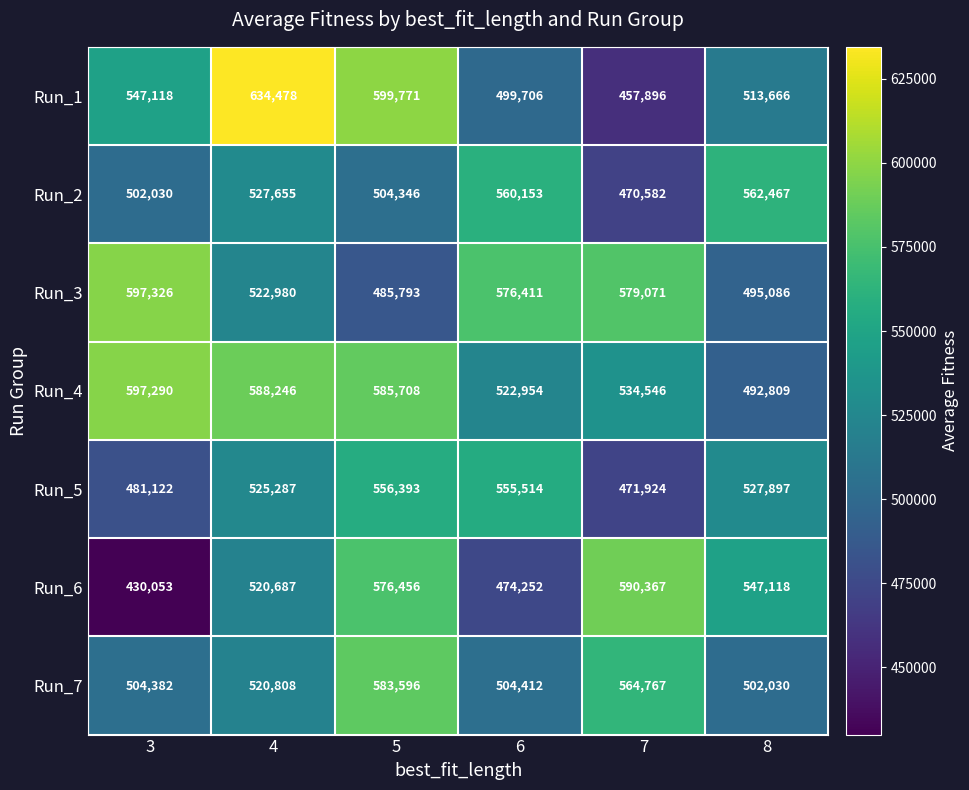

Between 7 and 8, which series saw the biggest shift?

Run_2